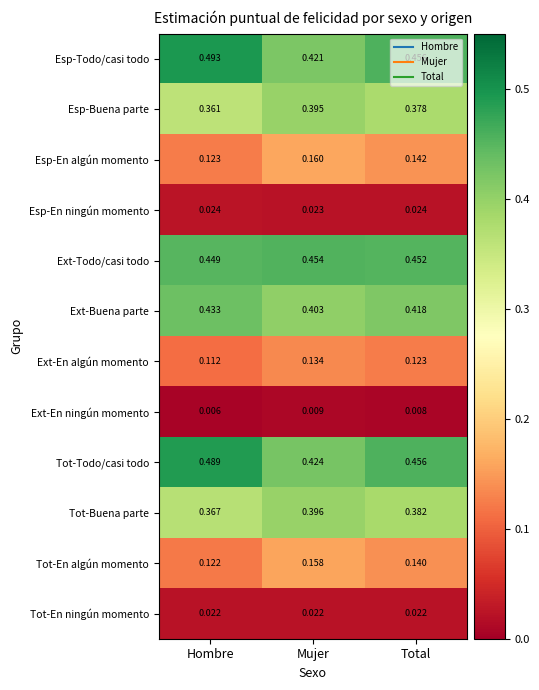

Rank the categories by Ext-Todo/casi todo value from lowest to highest.

Hombre, Total, Mujer